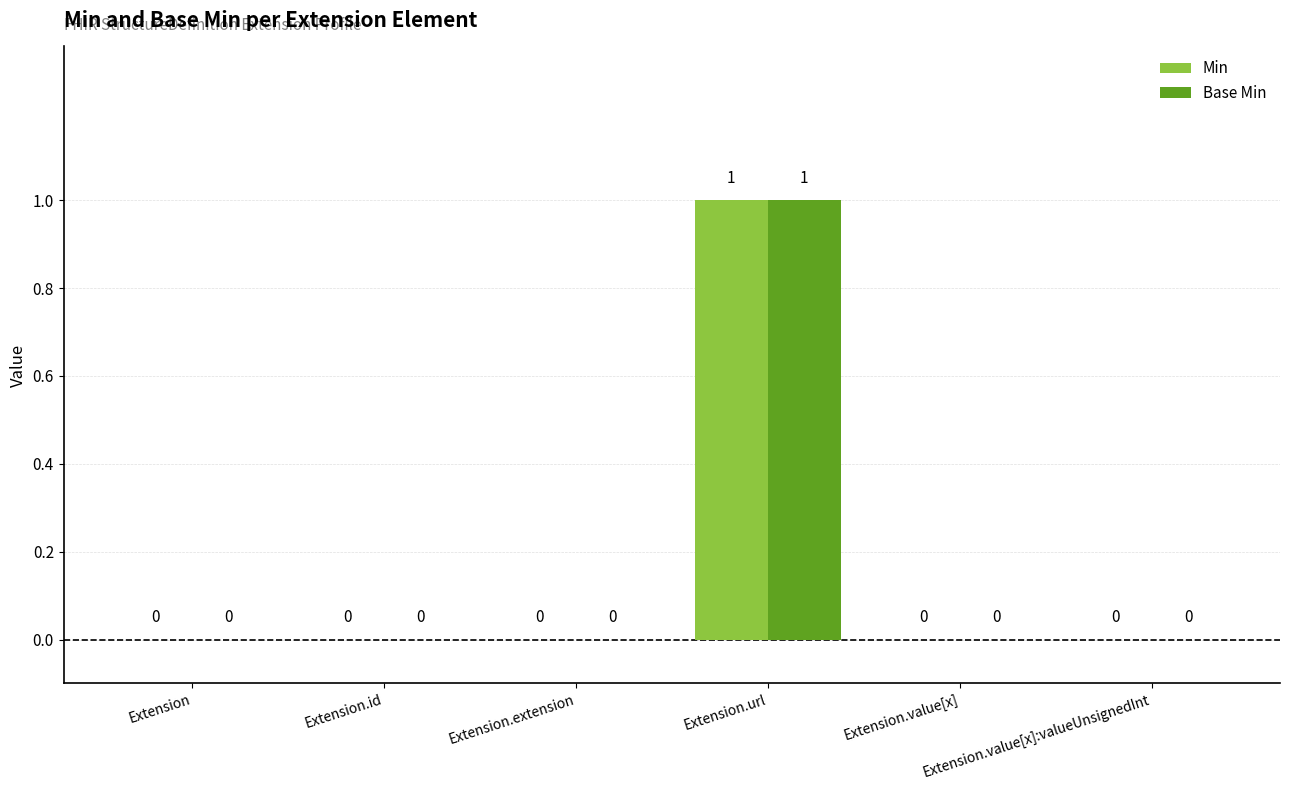

What are all the series names shown in the legend?

Min, Base Min